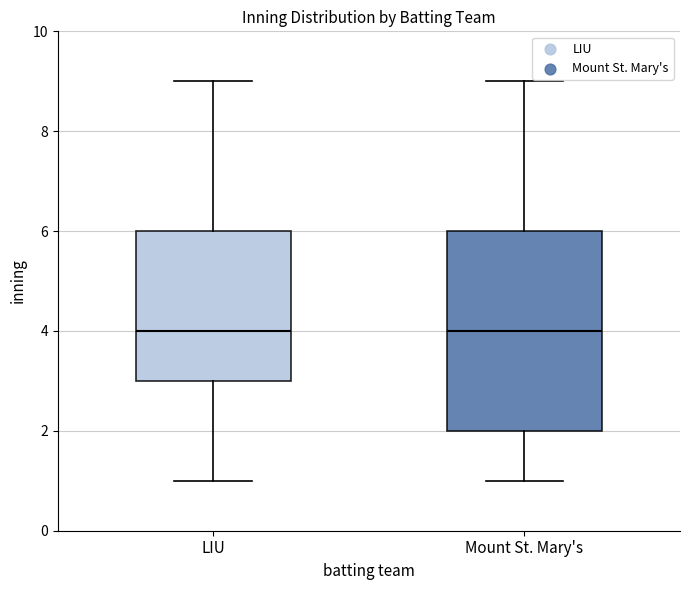

Reading left to right, read every box against the y-axis: the position of its median line, the range the box covers, and the ends of its whiskers. The values are not printed on the chart, so give them approximately, as read against the axis.

LIU: median 4, box 3 to 6, whiskers 1 to 9
Mount St. Mary's: median 4, box 2 to 6, whiskers 1 to 9